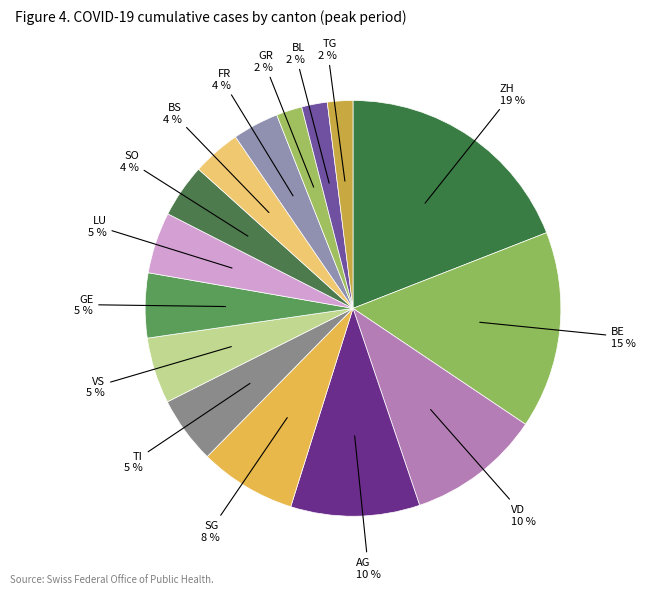

What is the largest slice in the pie chart?

ZH